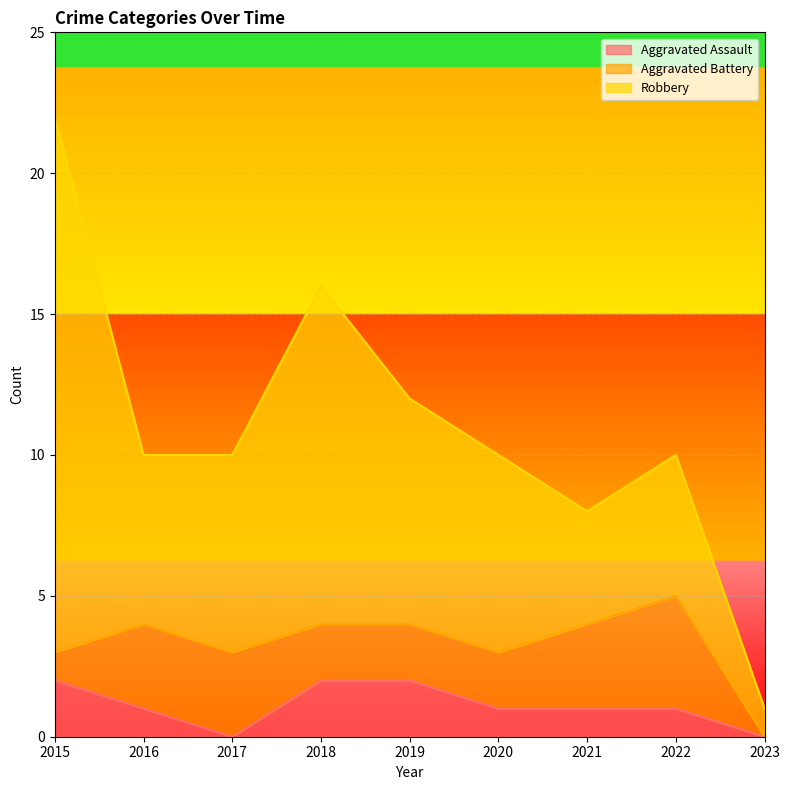

After their last crossing, which series has the higher values: Aggravated Assault or Aggravated Battery?

Aggravated Battery